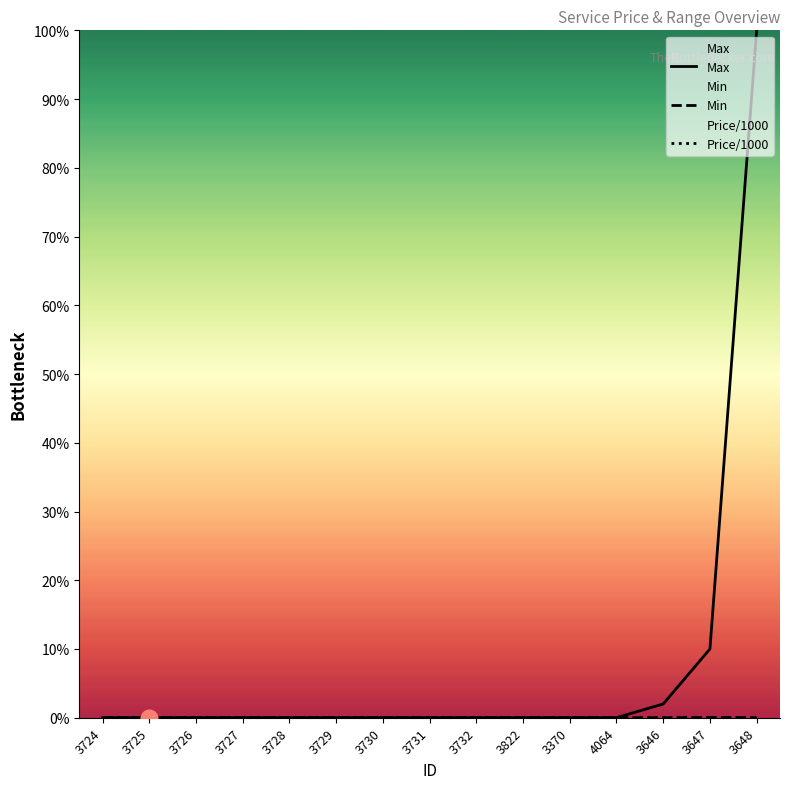

What is the total value across all series at 3647?

0.1